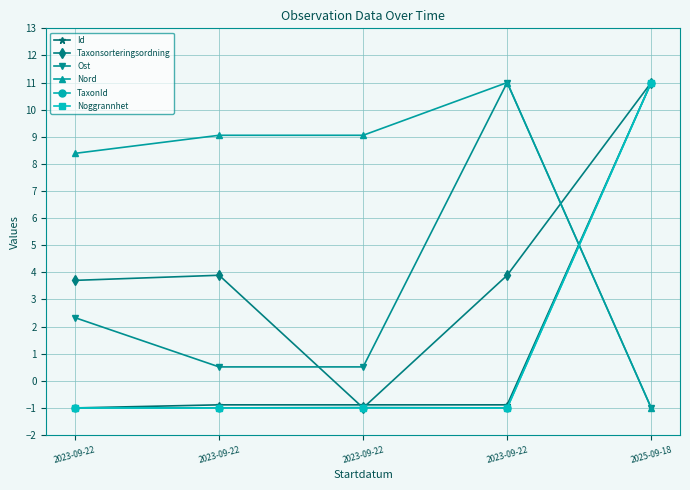

How many values in Id are above zero?

1